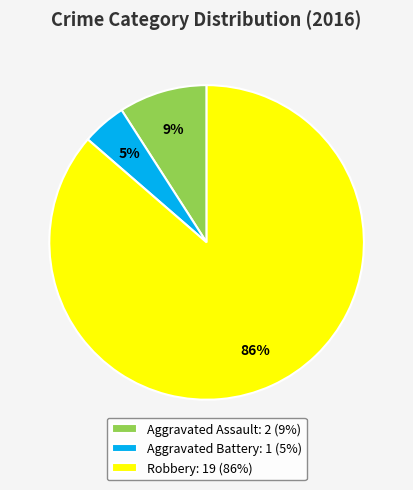

To the nearest percent, what is the average slice percentage?

33%